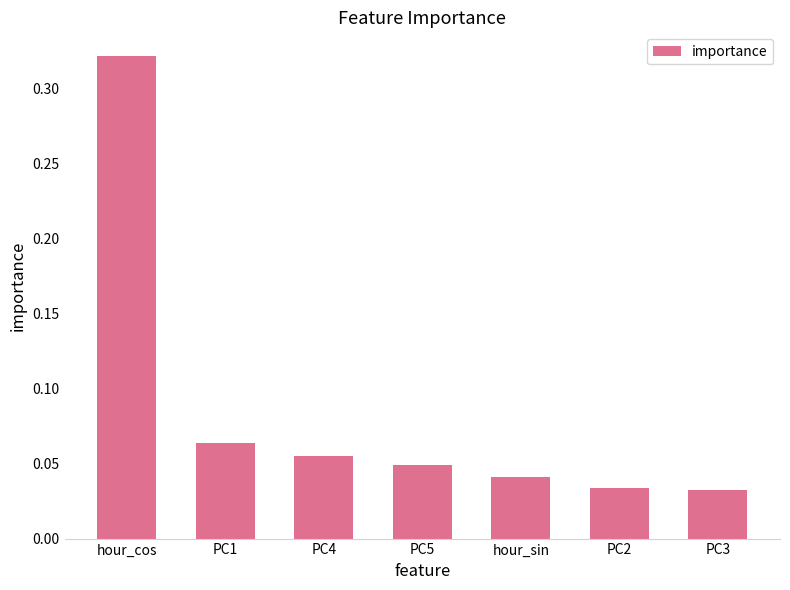

What is the sum of the values at PC3 and hour_cos?

0.4